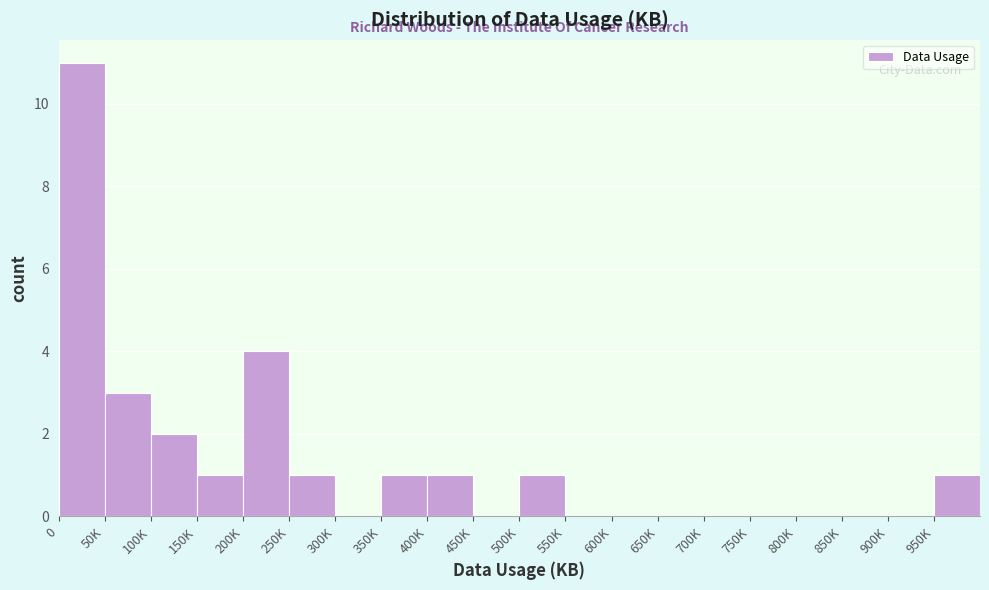

Reading left to right, list all the values displayed in this chart.

0=11	50K=3	100K=2	150K=1	200K=4	250K=1	300K=0	350K=1	400K=1	450K=0	500K=1	550K=0	600K=0	650K=0	700K=0	750K=0	800K=0	850K=0	900K=0	950K=1